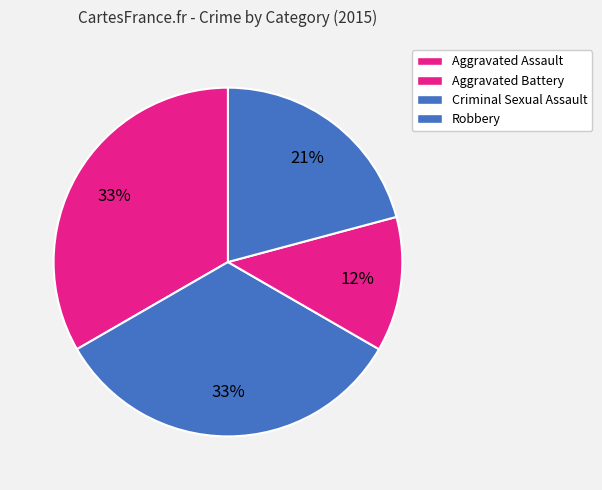

Is Robbery the majority of the pie?

No